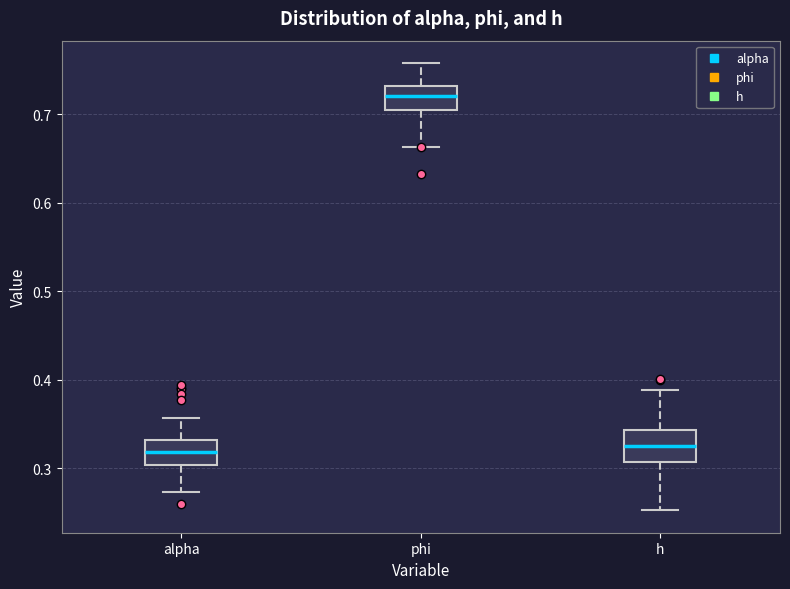

Reading left to right, transcribe this box plot: for each box, give where its median line is, the range the box spans, and where its two whiskers end, as read against the y-axis. The values are not printed on the chart, so give them approximately, as read against the axis.

alpha: median 0.32, box 0.30 to 0.33, whiskers 0.27 to 0.36
phi: median 0.72, box 0.70 to 0.73, whiskers 0.66 to 0.76
h: median 0.32, box 0.31 to 0.34, whiskers 0.25 to 0.39